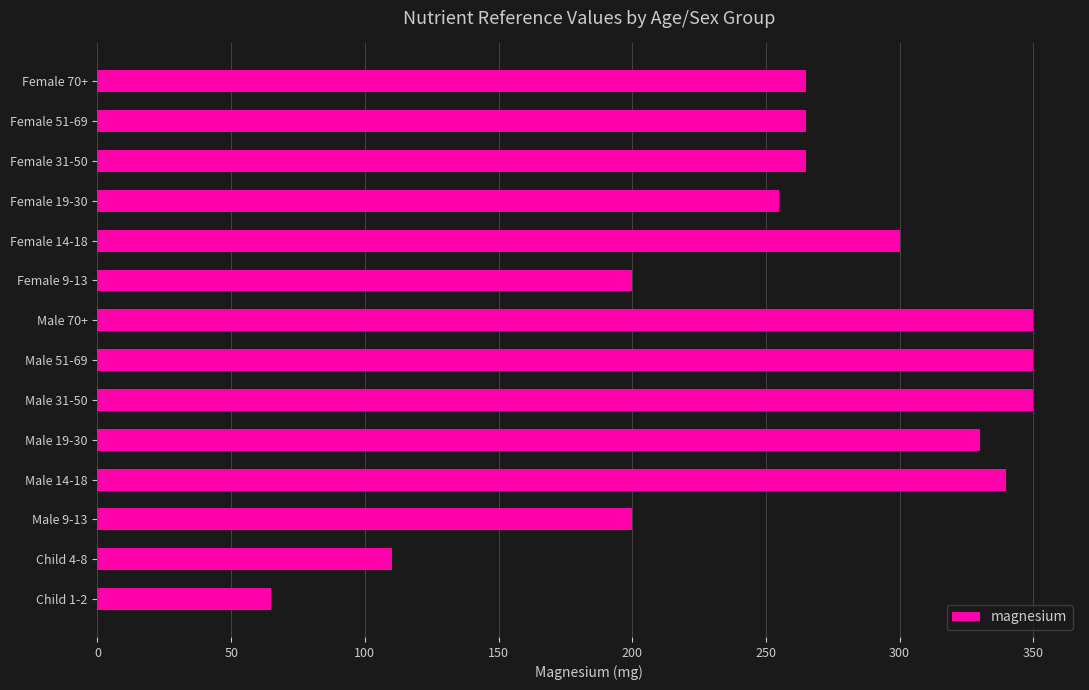

Does the chart contain any negative values?

No